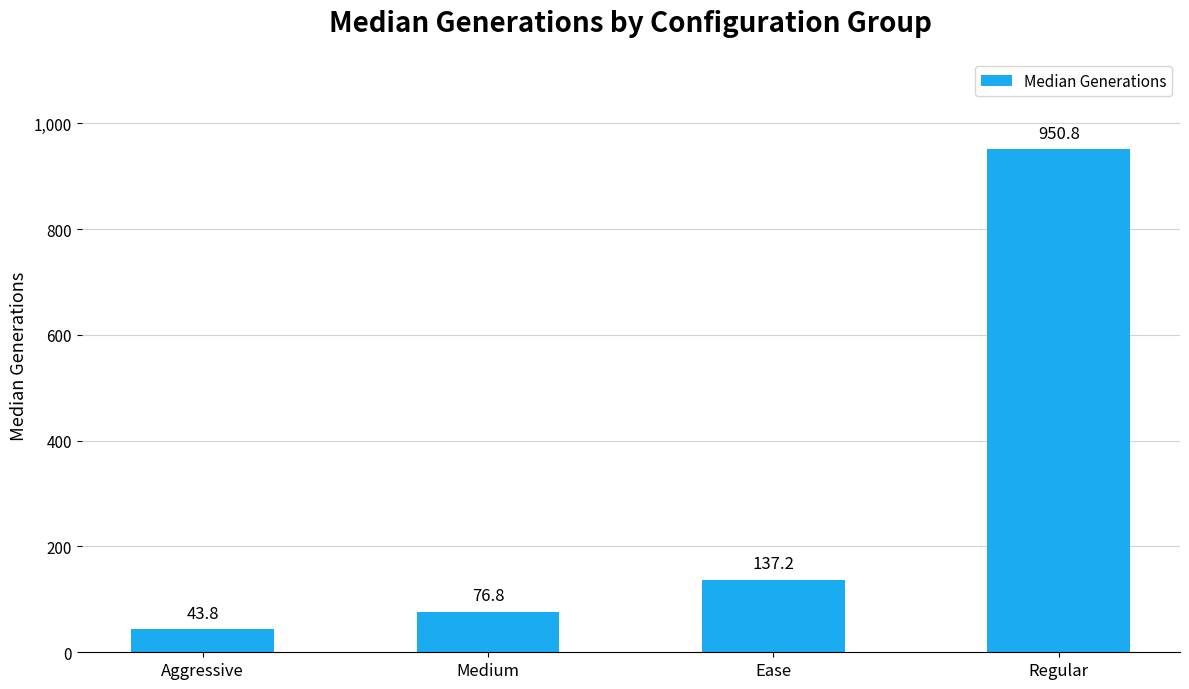

What is the value of the 1st bar from the left?

43.8